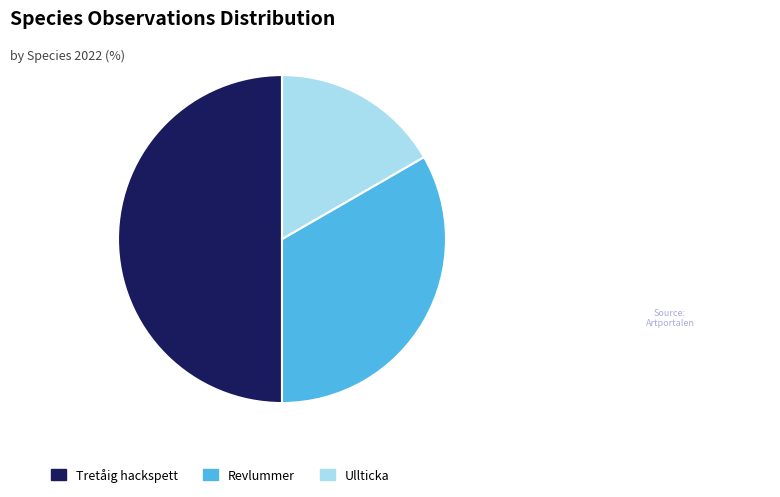

Between Tretåig hackspett and Ullticka, which is larger?

Tretåig hackspett